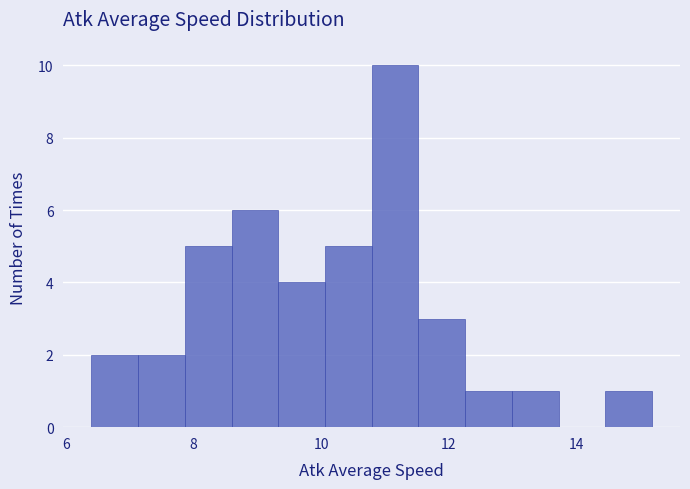

Around what value on the x-axis is the tallest bar? Give the approximate position of its centre, as read against the axis.

11.2